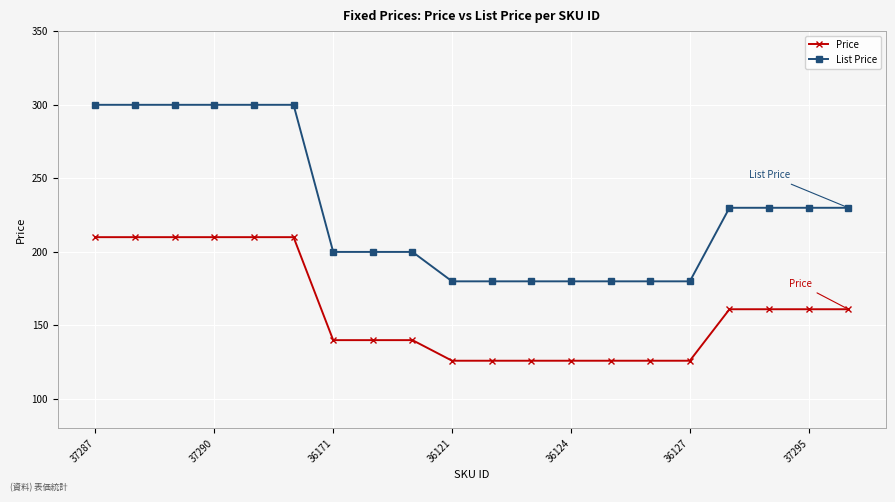

True or false: Price and List Price intersect in this chart.

False